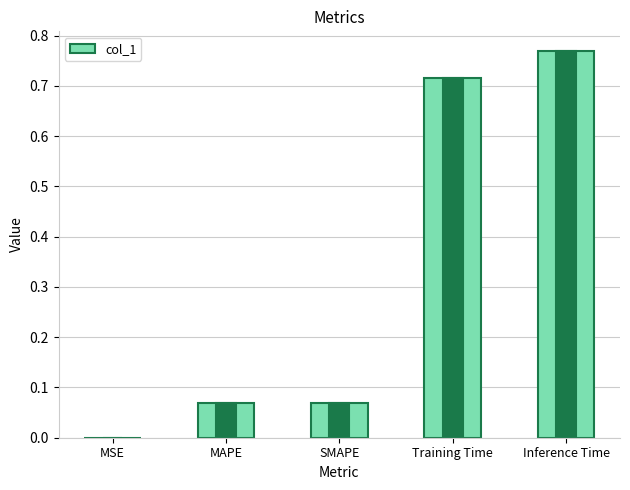

Which category has the lowest value across all series?

MSE